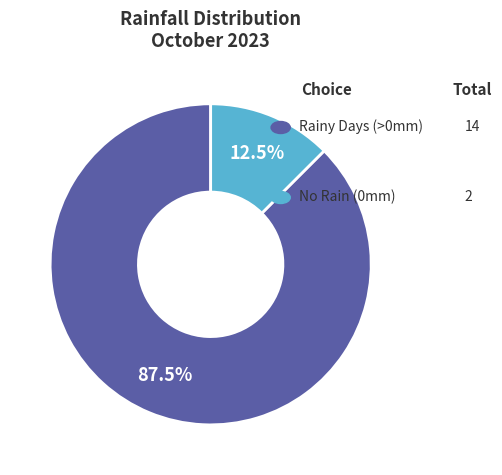

Is there any slice that represents more than half of the pie?

Yes